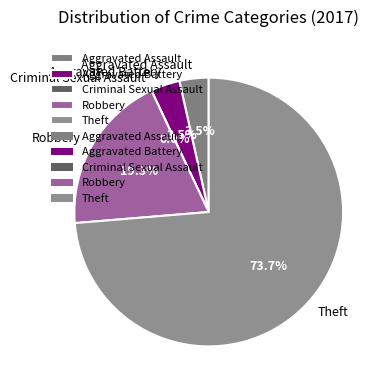

What is the ratio of the value at Aggravated Battery to the value at Robbery?

0.2